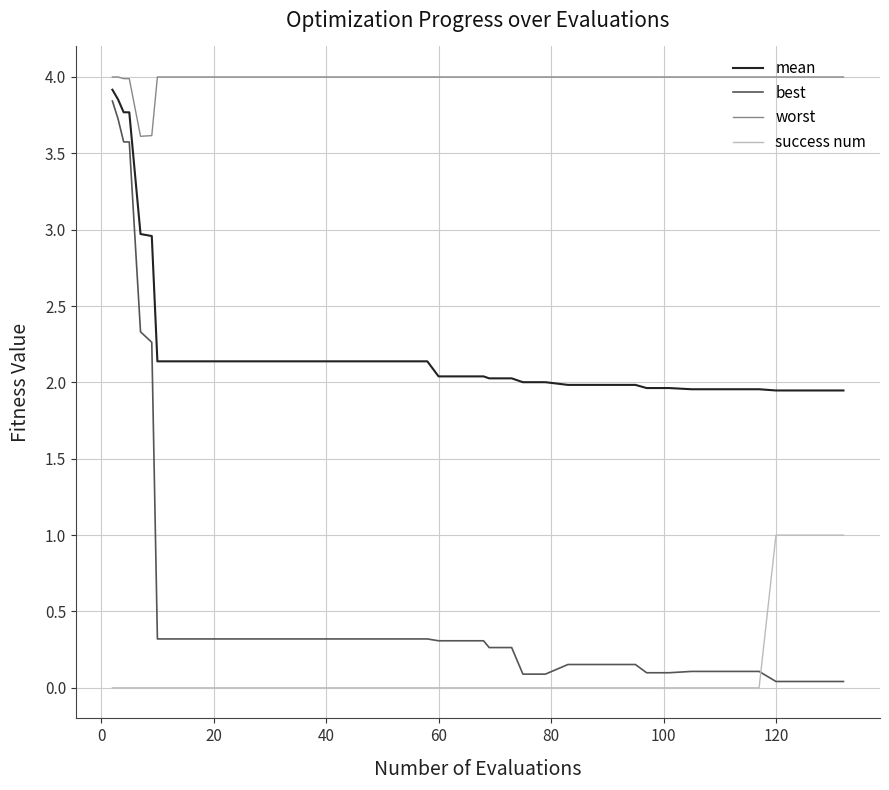

Which series has the largest range (max minus min)?

best